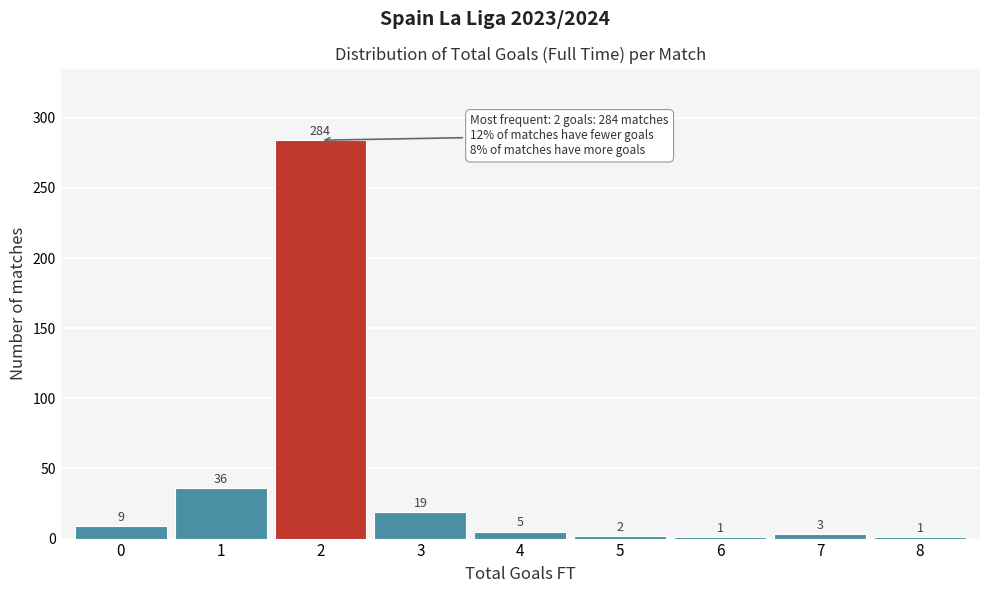

Which range on the x-axis has the tallest bar?

1.5 to 2.5